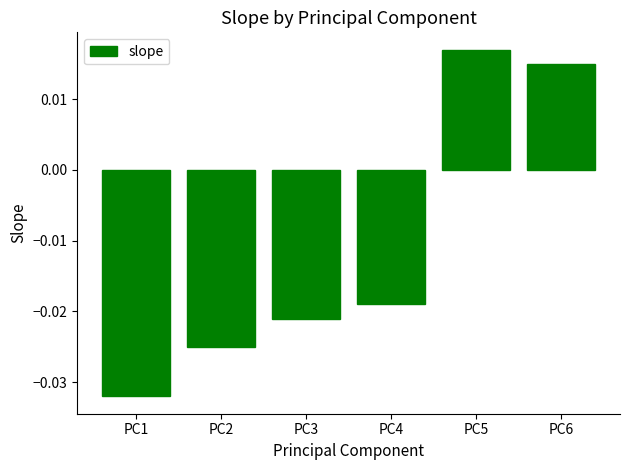

How many values are below 0?

4